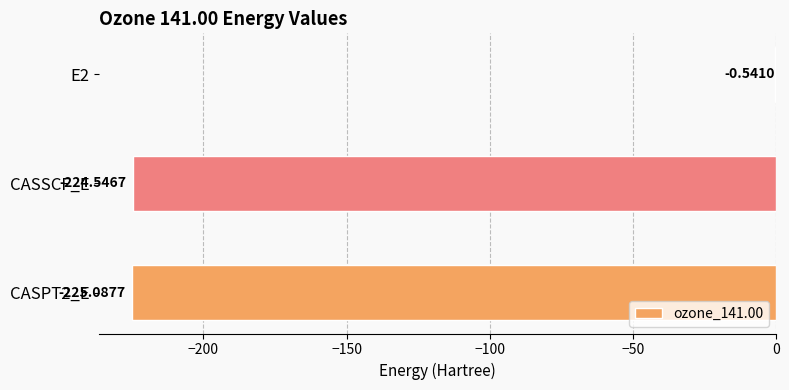

What is the sum of the values at CASSCF_E and CASPT2_E?

-449.6